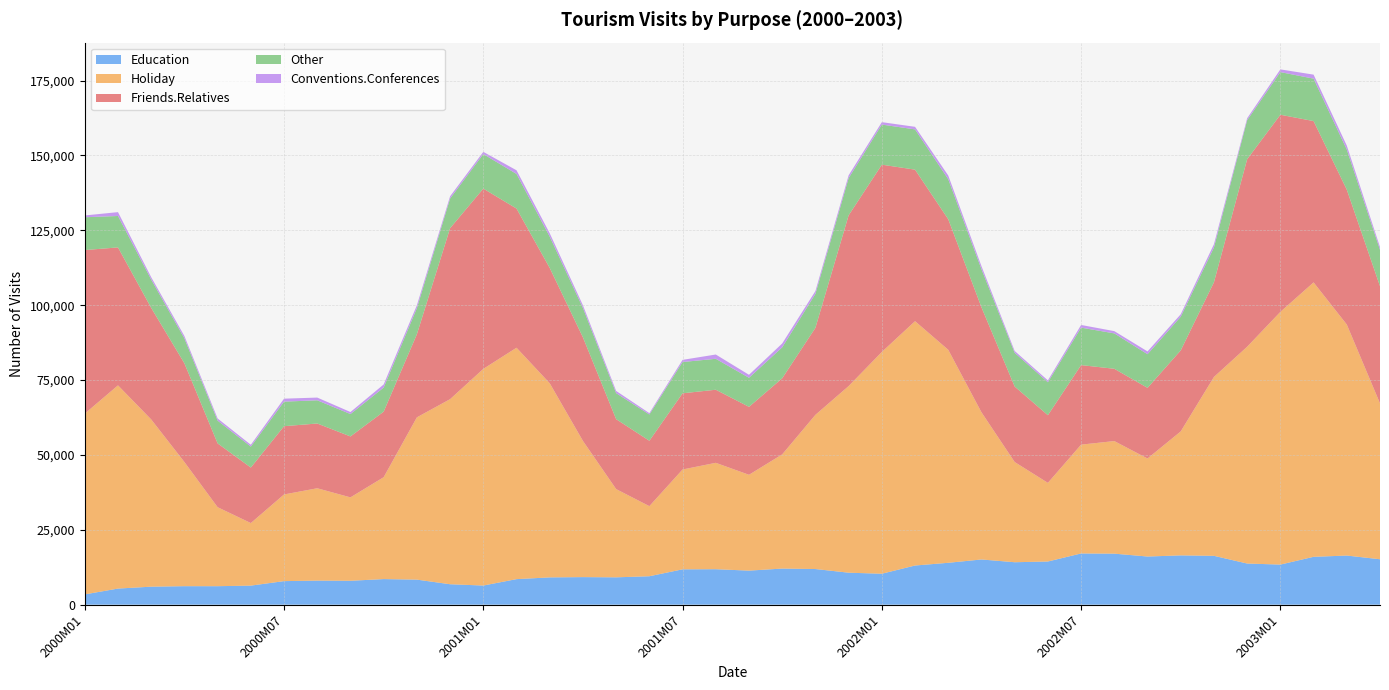

Reading left to right, list all the values displayed in this chart.

Education: 2000M01=3433	2000M02=5375	2000M03=6008	2000M04=6174	2000M05=6171	2000M06=6363	2000M07=7862	2000M08=8036	2000M09=7981	2000M10=8541	2000M11=8364	2000M12=6820	2001M01=6388	2001M02=8528	2001M03=9107	2001M04=9200	2001M05=9129	2001M06=9492	2001M07=11802	2001M08=11840	2001M09=11368	2001M10=12053	2001M11=11900	2001M12=10675	2002M01=10330	2002M02=13074	2002M03=13981	2002M04=15093	2002M05=14171	2002M06=14413	2002M07=17099	2002M08=17035	2002M09=16076	2002M10=16455	2002M11=16307	2002M12=13738	2003M01=13384	2003M02=15976	2003M03=16401	2003M04=15163
Holiday: 2000M01=60352	2000M02=67851	2000M03=55838	2000M04=41449	2000M05=26373	2000M06=20887	2000M07=28937	2000M08=30832	2000M09=27848	2000M10=34019	2000M11=54182	2000M12=61795	2001M01=72337	2001M02=77260	2001M03=64816	2001M04=45470	2001M05=29457	2001M06=23404	2001M07=33333	2001M08=35522	2001M09=31999	2001M10=38125	2001M11=51482	2001M12=62305	2002M01=74045	2002M02=81578	2002M03=71116	2002M04=49141	2002M05=33455	2002M06=26257	2002M07=36336	2002M08=37589	2002M09=32728	2002M10=41395	2002M11=59723	2002M12=72385	2003M01=84374	2003M02=91627	2003M03=77140	2003M04=52047
Friends.Relatives: 2000M01=54617	2000M02=46058	2000M03=37248	2000M04=32964	2000M05=21301	2000M06=18535	2000M07=22796	2000M08=21621	2000M09=20343	2000M10=21888	2000M11=27743	2000M12=57090	2001M01=60193	2001M02=46471	2001M03=38504	2001M04=34591	2001M05=23347	2001M06=21834	2001M07=25440	2001M08=24405	2001M09=22689	2001M10=25403	2001M11=29056	2001M12=57006	2002M01=62531	2002M02=50599	2002M03=43590	2002M04=35056	2002M05=25211	2002M06=22594	2002M07=26555	2002M08=24136	2002M09=23590	2002M10=27051	2002M11=31621	2002M12=62614	2003M01=65820	2003M02=53866	2003M03=45030	2003M04=39132
Other: 2000M01=10950	2000M02=10495	2000M03=9455	2000M04=8311	2000M05=7608	2000M06=6990	2000M07=8195	2000M08=7749	2000M09=7473	2000M10=8045	2000M11=8708	2000M12=9905	2001M01=11530	2001M02=11551	2001M03=10446	2001M04=9791	2001M05=8691	2001M06=8772	2001M07=10440	2001M08=10329	2001M09=9704	2001M10=10344	2001M11=11340	2001M12=12433	2002M01=13393	2002M02=13437	2002M03=13369	2002M04=12714	2002M05=11255	2002M06=10997	2002M07=12511	2002M08=11816	2002M09=11227	2002M10=11251	2002M11=11609	2002M12=13030	2003M01=14240	2003M02=14162	2003M03=13393	2003M04=12134
Conventions.Conferences: 2000M01=602	2000M02=1284	2000M03=791	2000M04=797	2000M05=714	2000M06=616	2000M07=990	2000M08=910	2000M09=680	2000M10=1036	2000M11=979	2000M12=751	2001M01=740	2001M02=1226	2001M03=1129	2001M04=908	2001M05=738	2001M06=446	2001M07=724	2001M08=1427	2001M09=993	2001M10=1288	2001M11=933	2001M12=937	2002M01=806	2002M02=863	2002M03=1231	2002M04=1020	2002M05=617	2002M06=622	2002M07=889	2002M08=757	2002M09=937	2002M10=814	2002M11=1094	2002M12=644	2003M01=907	2003M02=1342	2003M03=1309	2003M04=925